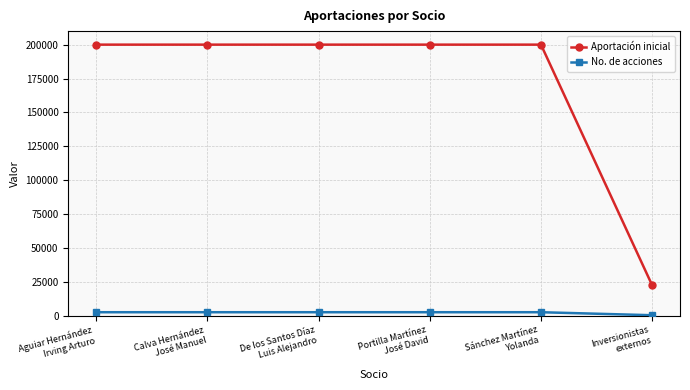

What is the maximum value shown in the chart?

200000.0